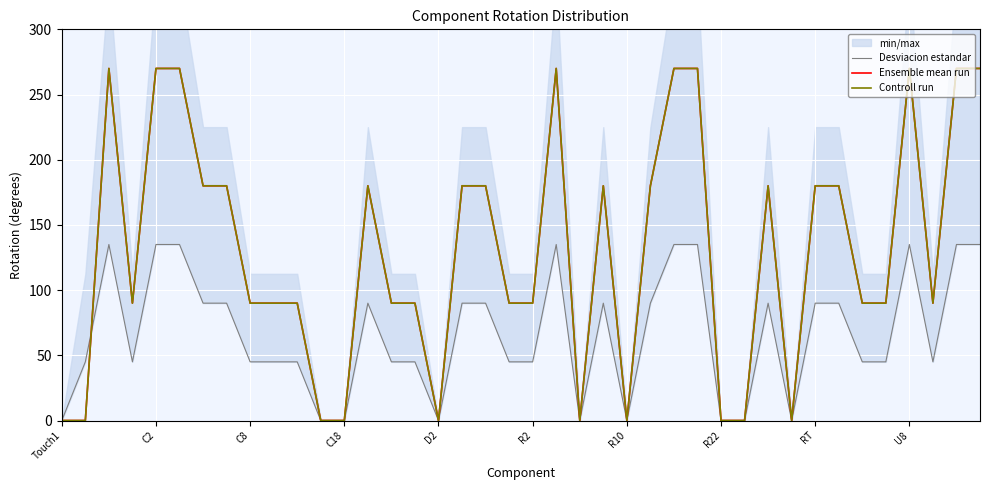

What position from the left is 37?

38